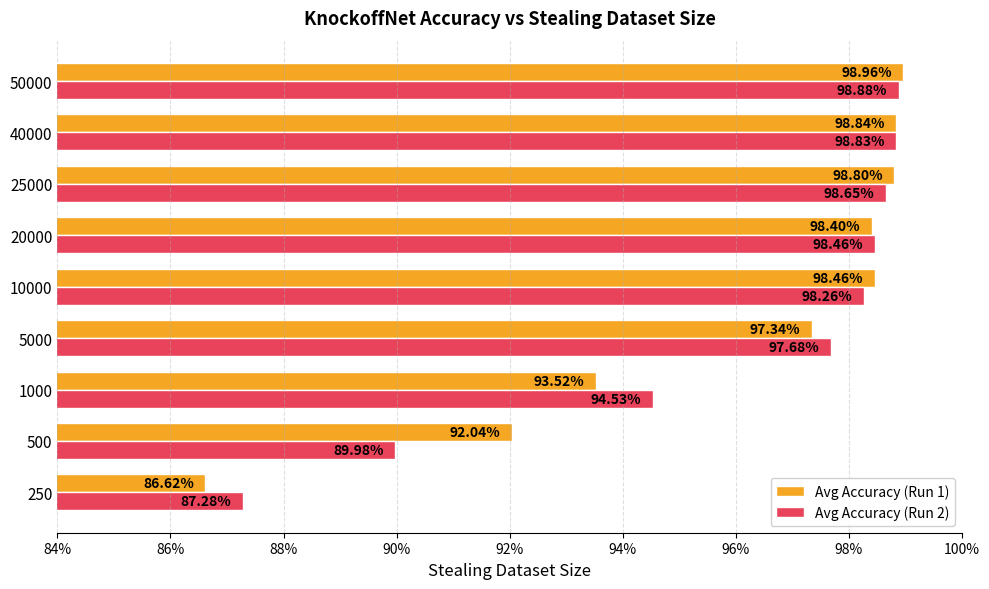

What is the minimum value for Avg Accuracy (Run 2)?

0.9